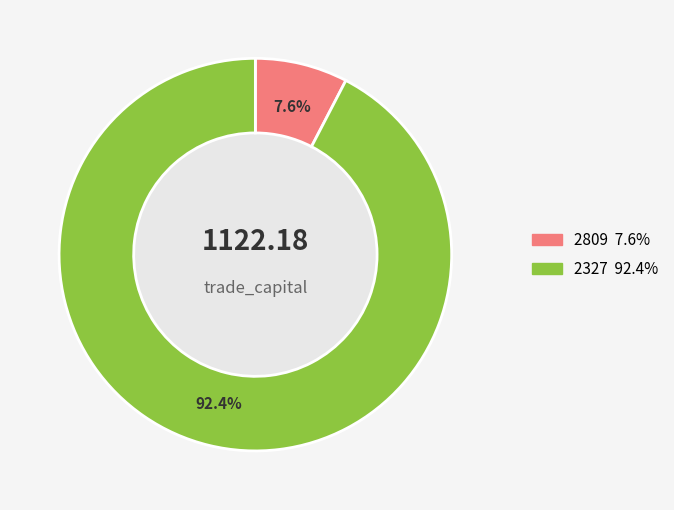

Is there a majority slice in this chart?

Yes